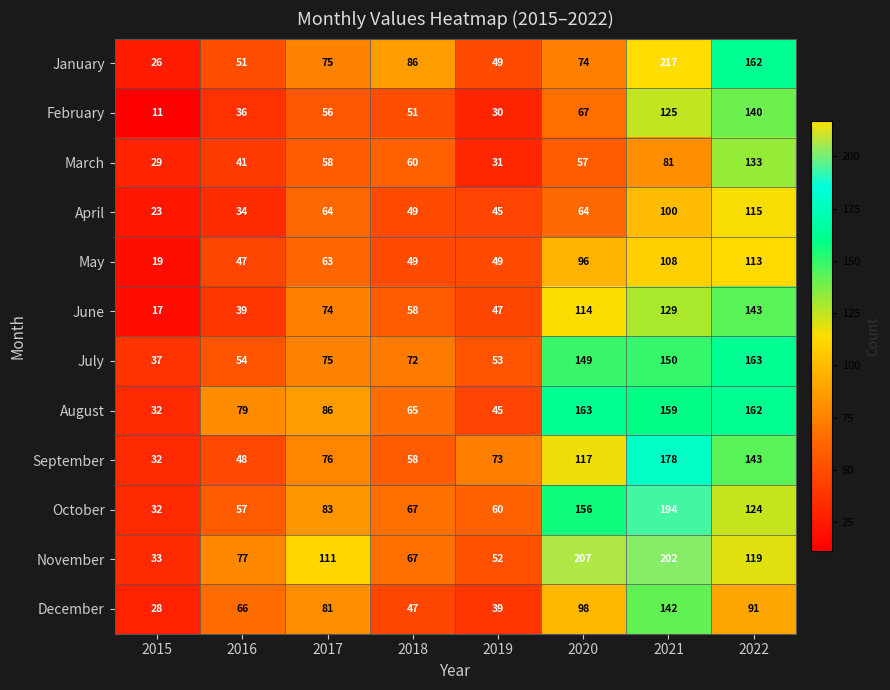

What is the difference between the maximum and second lowest values in the October series?

137